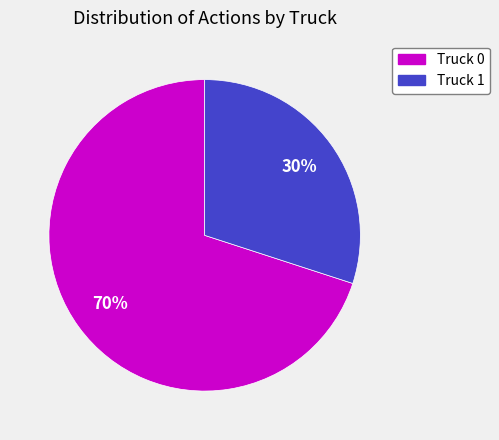

Combined, do Truck 0 and Truck 1 account for over 50%?

Yes